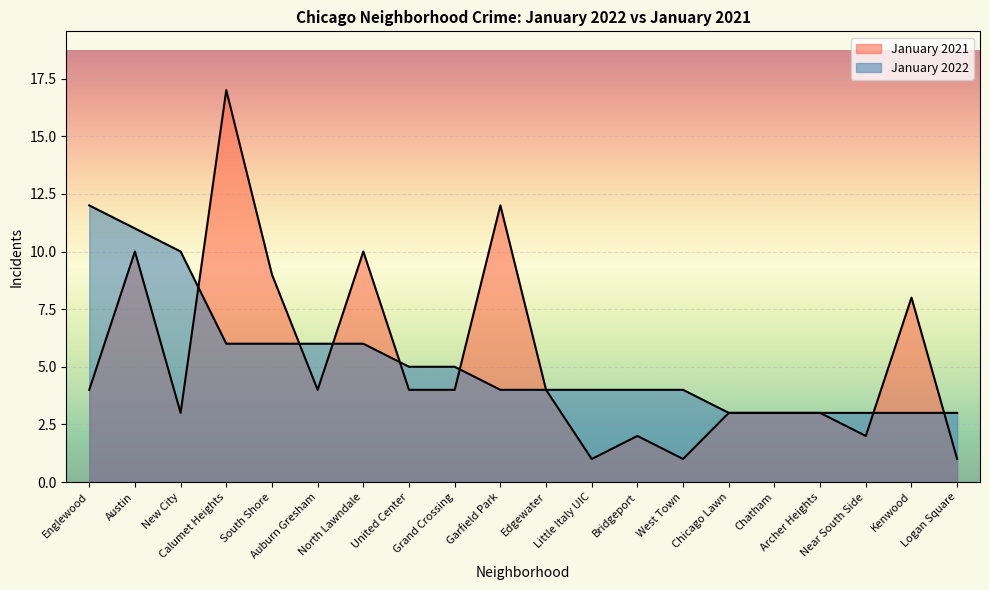

What is the approximate value of January 2021 at Bridgeport?

2